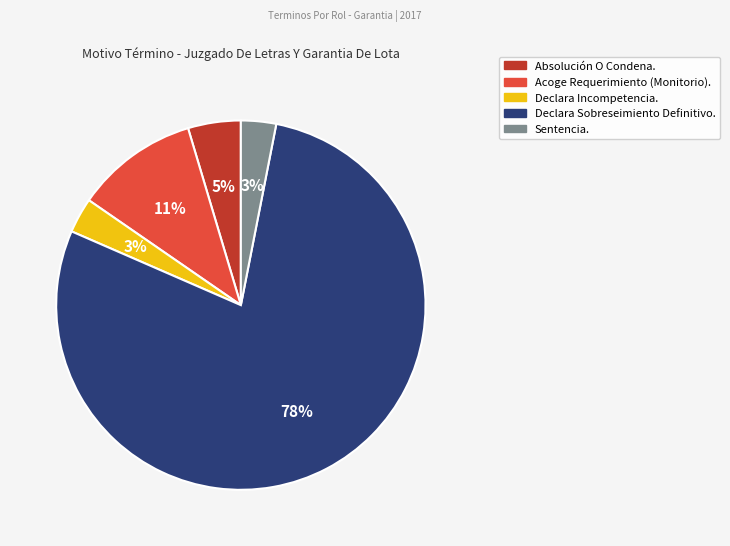

How many slices are in this pie chart?

5